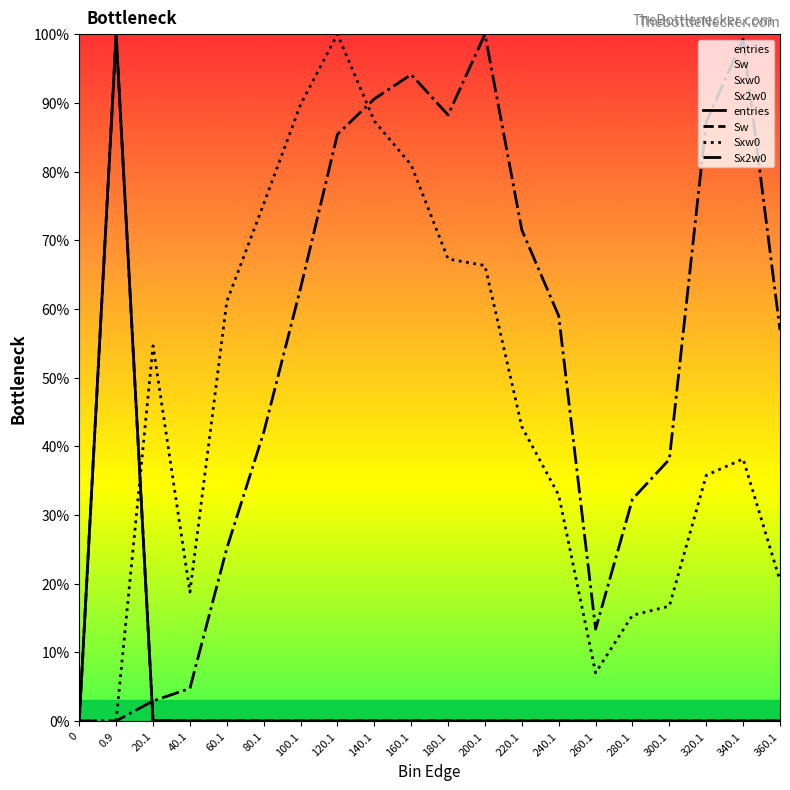

What position from the right is 140.1?

12